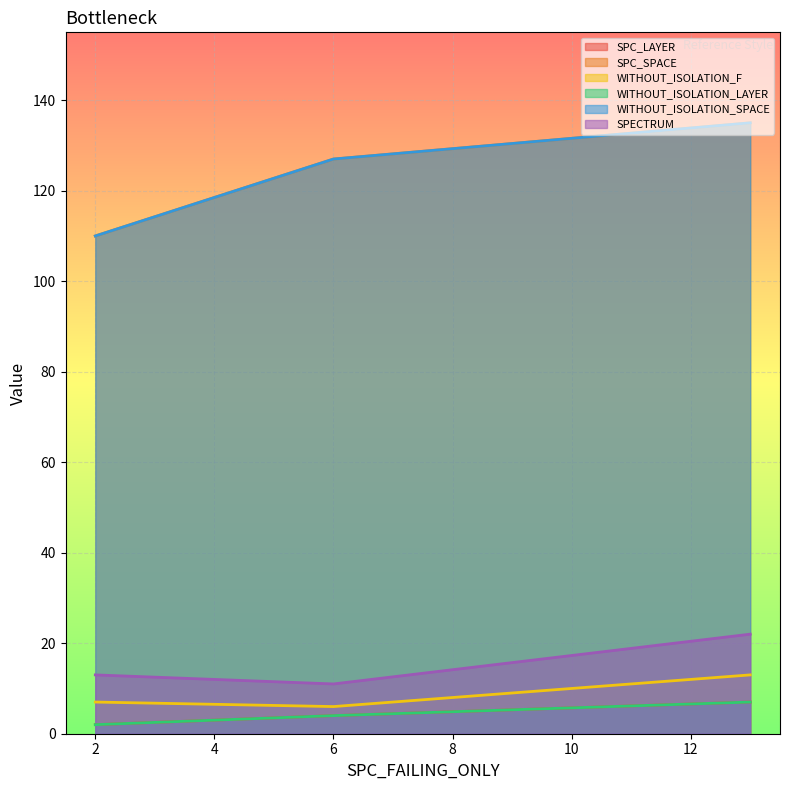

Which series has the widest spread of values?

SPC_SPACE